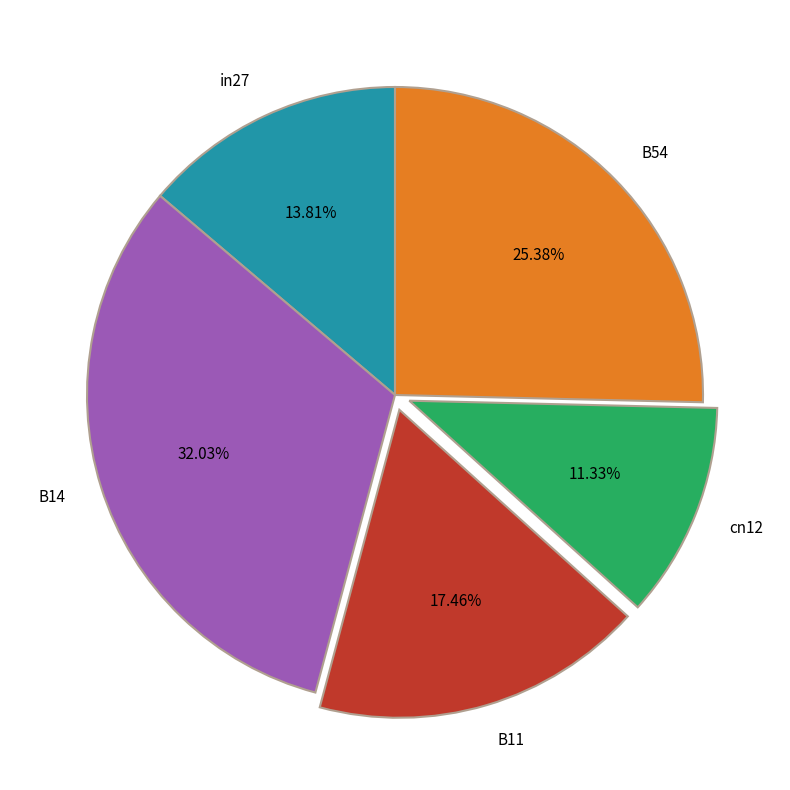

Which category has the smallest portion of the pie?

cn12